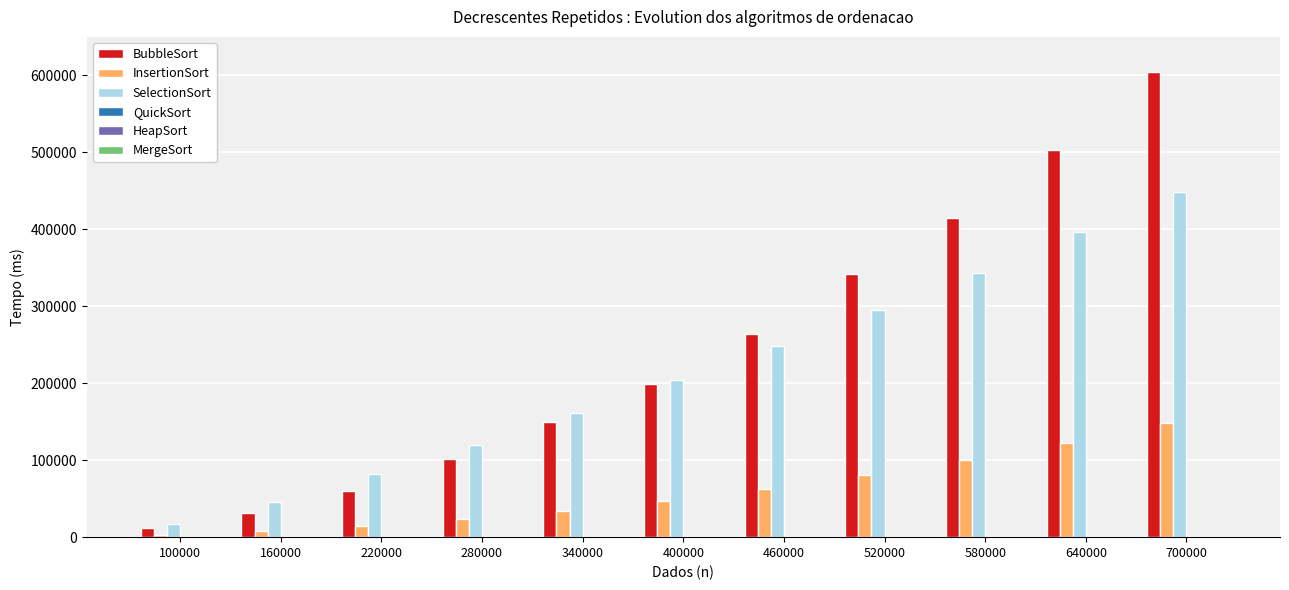

How many distinct data groups are displayed?

6